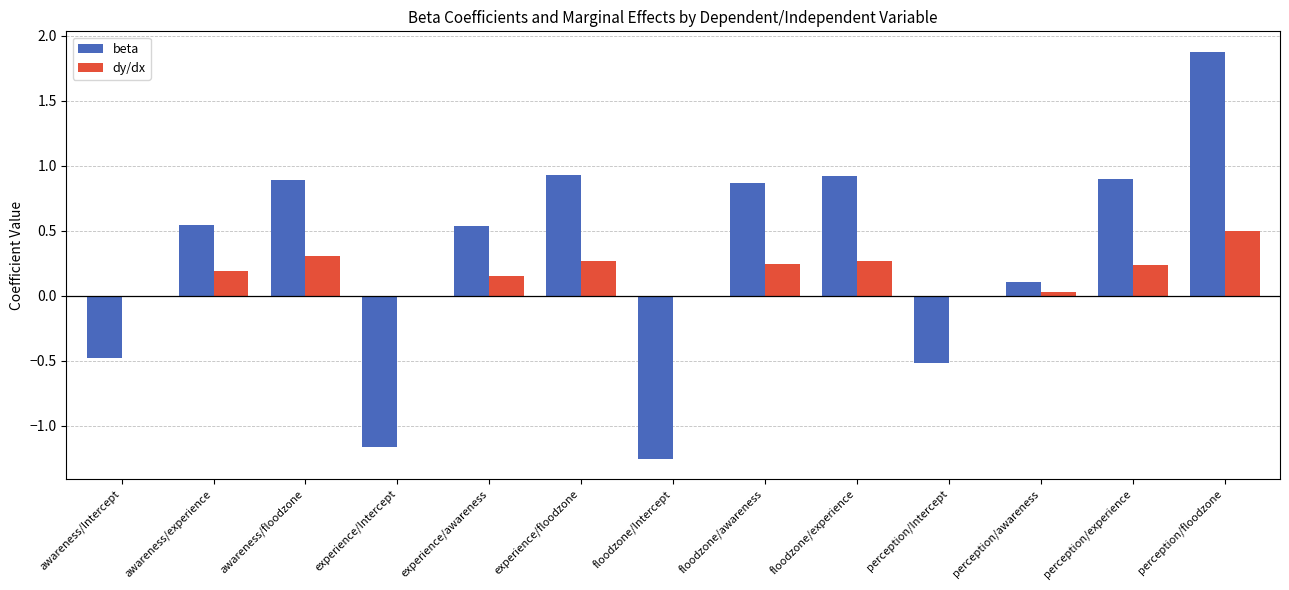

True or false: dy/dx has a value of 0.2 at awareness/floodzone.

False